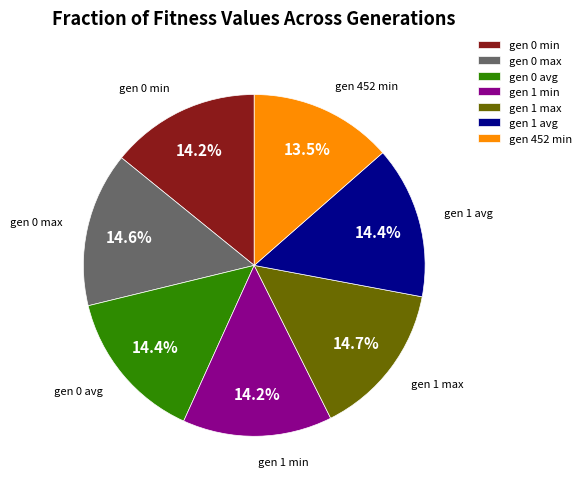

How many slices are in this pie chart?

7